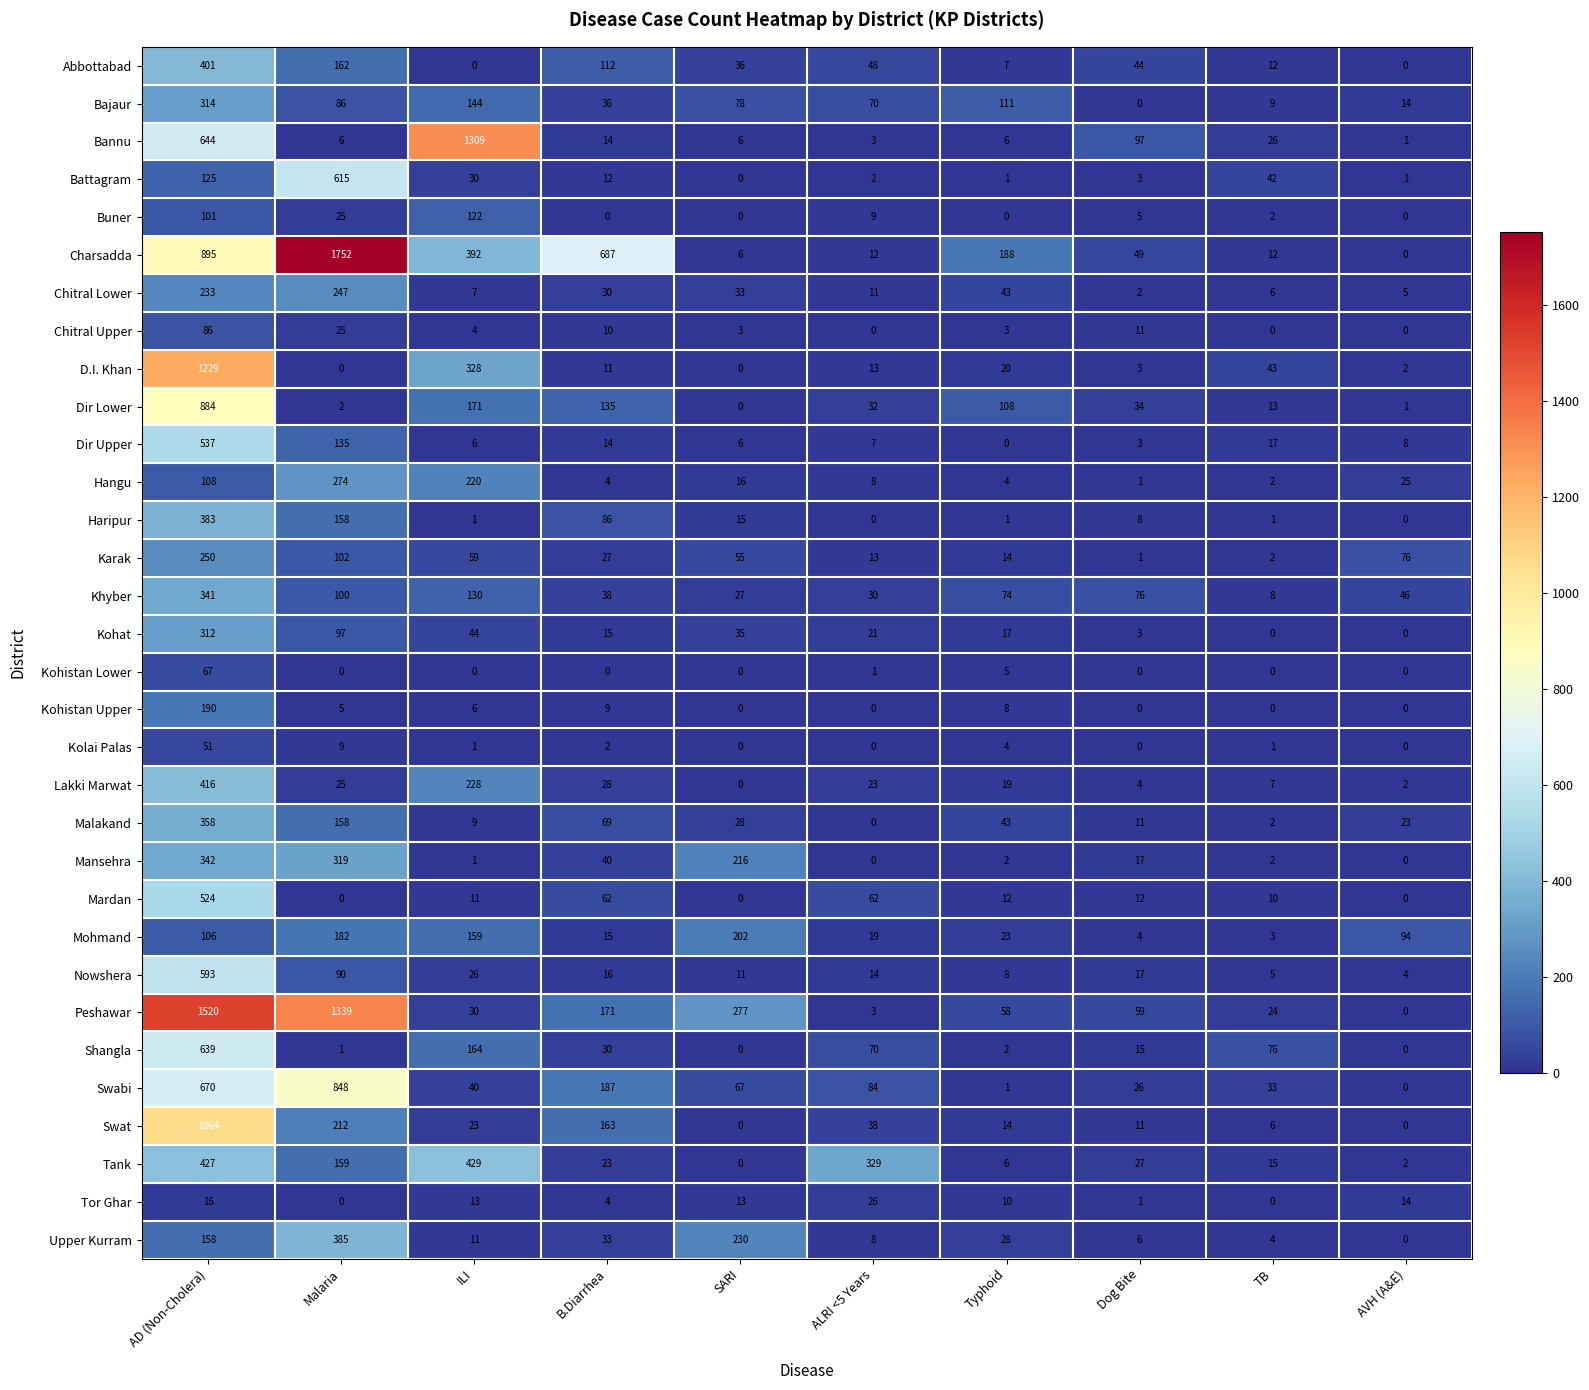

Which series has the largest total across all categories?

Charsadda